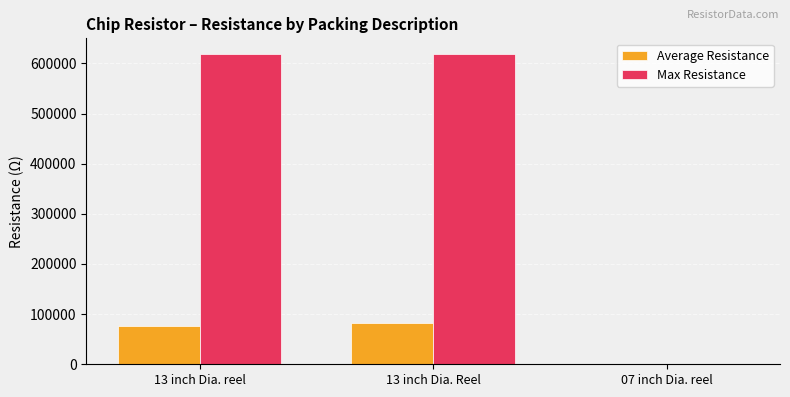

The value of Max Resistance at 13 inch Dia. Reel is 619000.0. True or false?

True